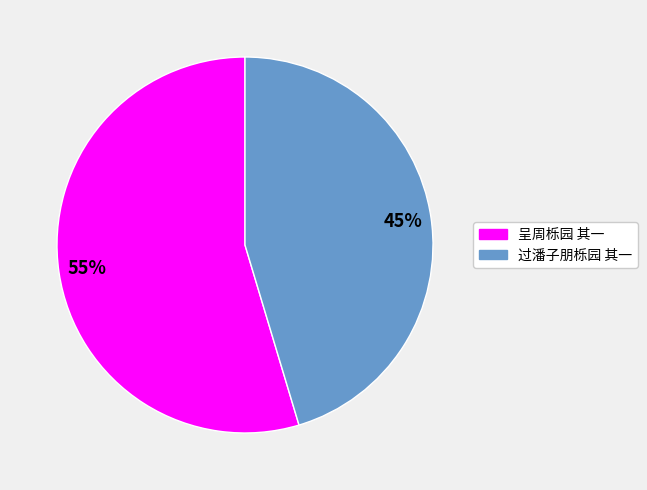

To the nearest percent, what is the combined percentage of 过潘子朋栎园 其一 and 呈周栎园 其一?

100%